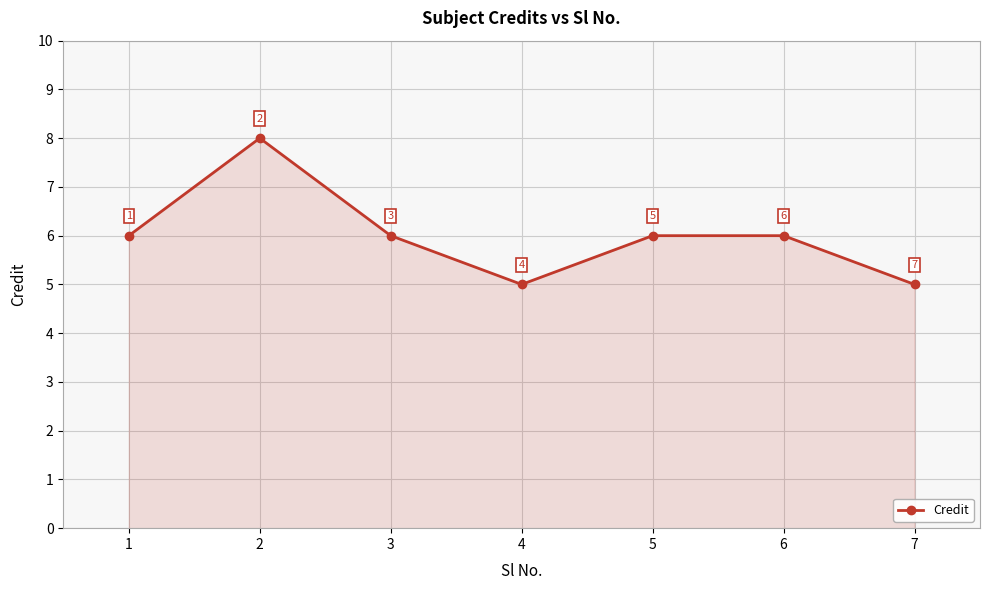

Reading right to left, list all the values displayed in this chart.

5	6	6	5	6	8	6